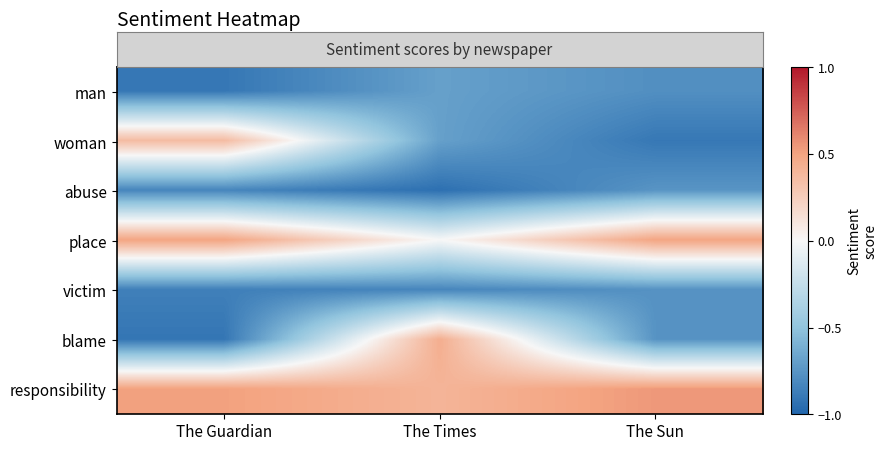

Which has a higher value, The Sun or The Times?

The Times